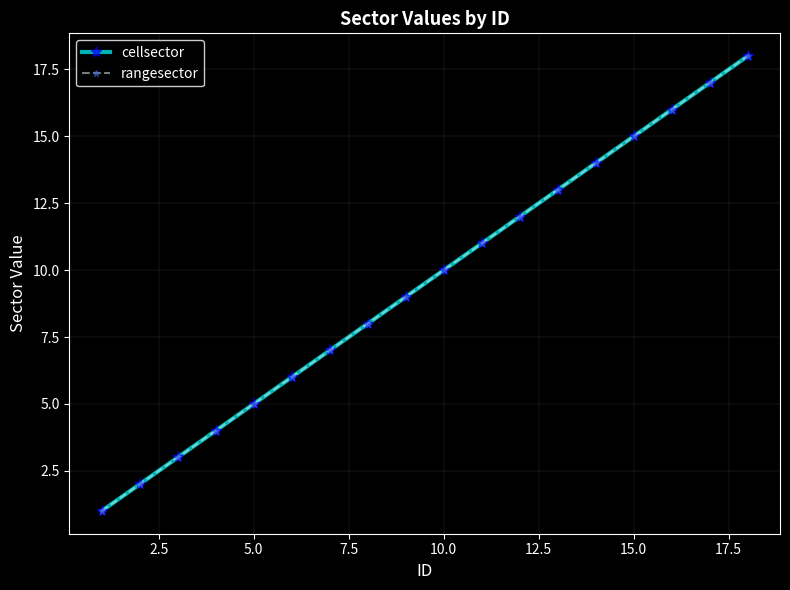

Is this an area chart (filled region under the line)?

No